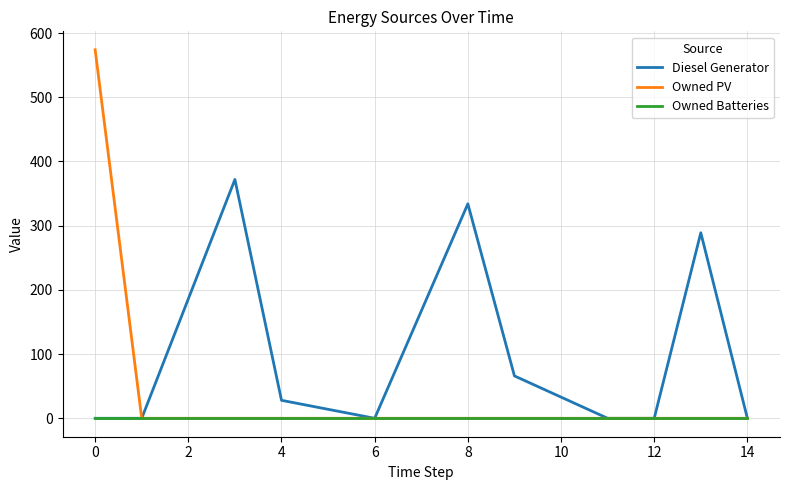

Does the chart have visible grid lines?

Yes